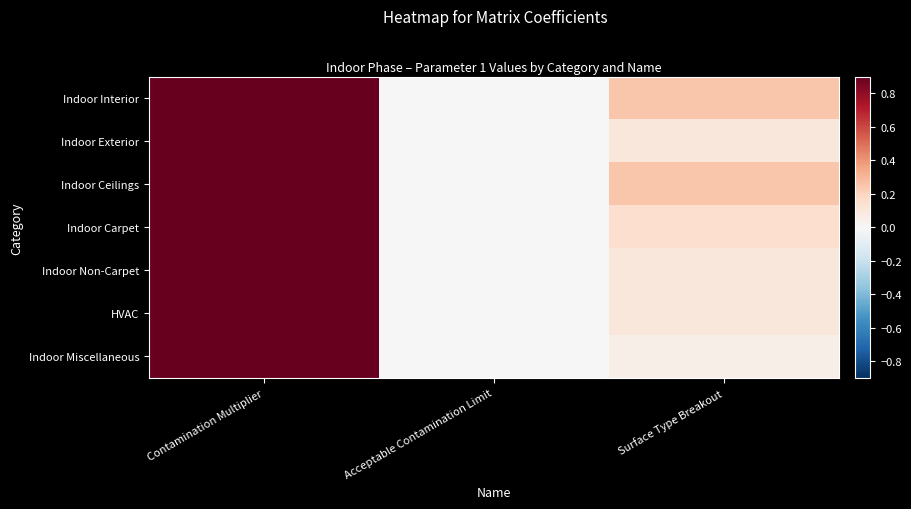

Between Acceptable Contamination Limit and Contamination Multiplier, which is larger?

Contamination Multiplier